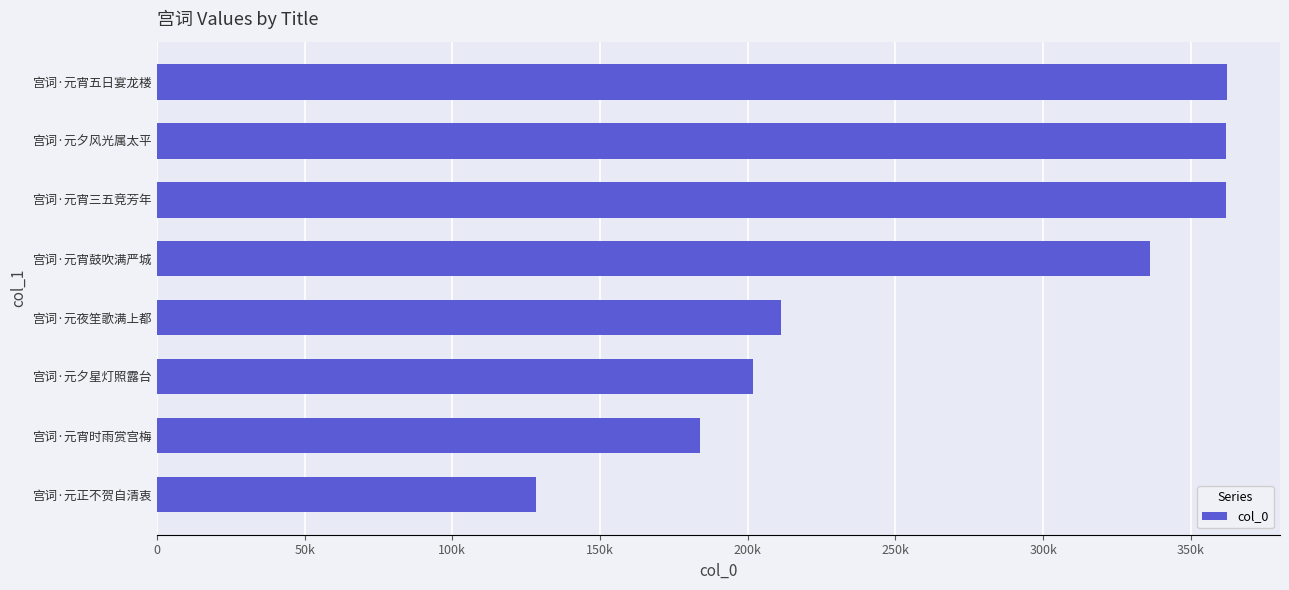

Where is the data nearest to the value 245211?

宫词·元夜笙歌满上都